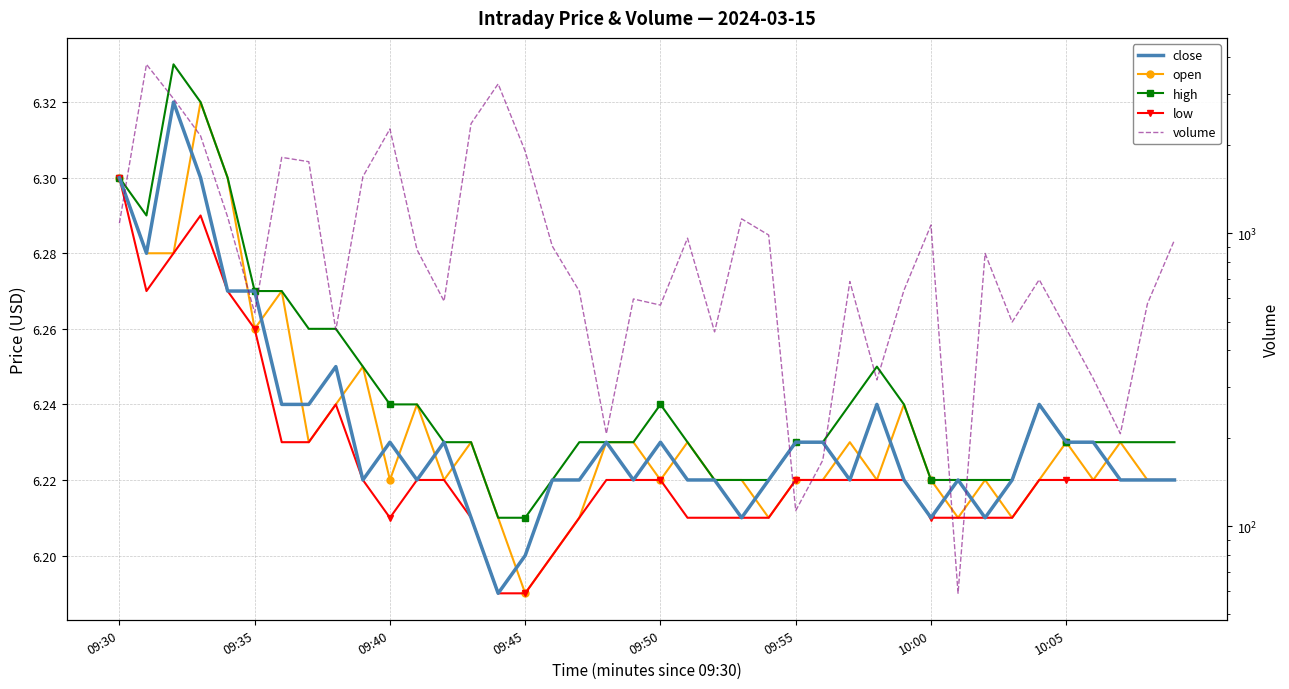

List the series in order of their peak value, highest first.

volume, high, close, open, low